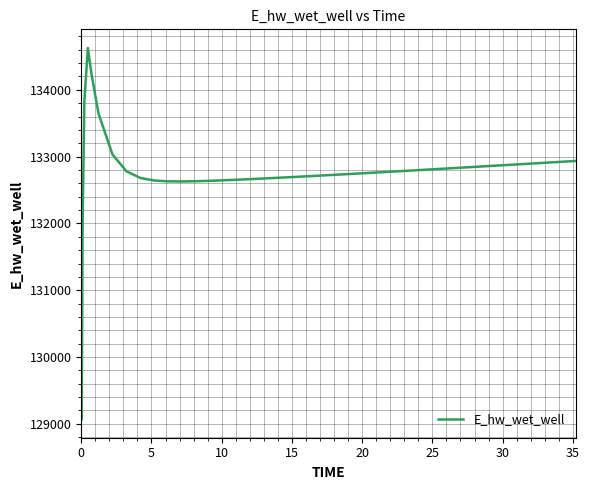

What is the difference between the maximum and minimum values?

5557.7